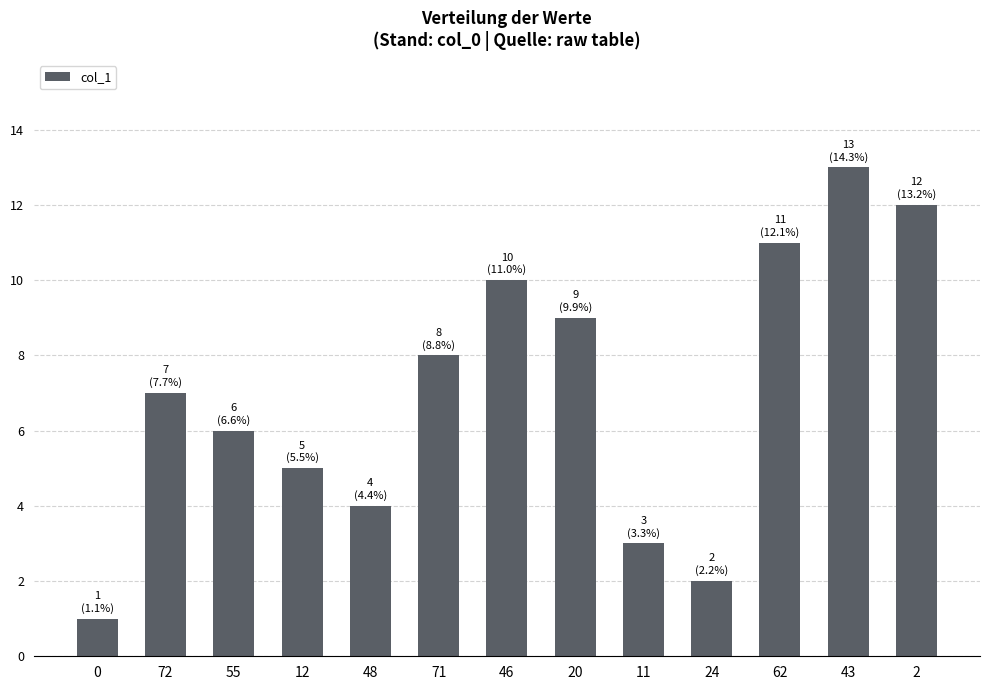

What is the change in value from 46 to 20?

-1